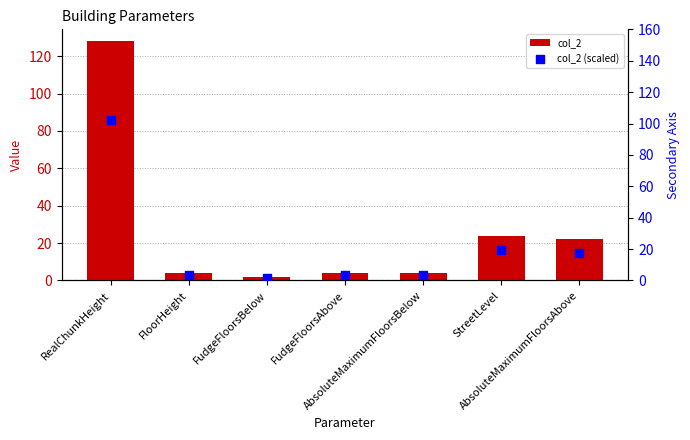

Which series contains the lowest Y value?

col_2 (scaled)